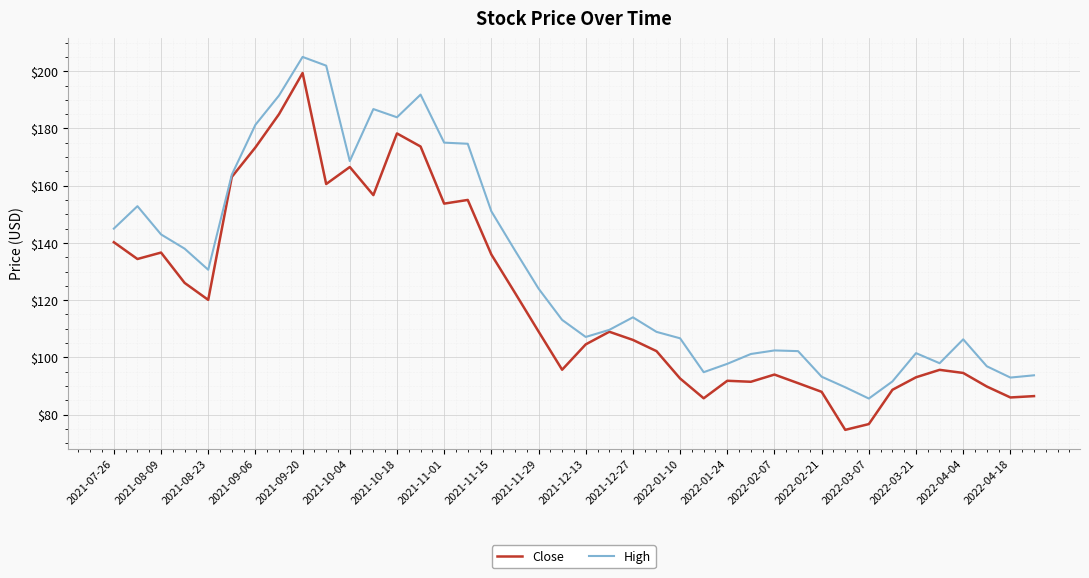

What is the average value of the Close series?

120.7